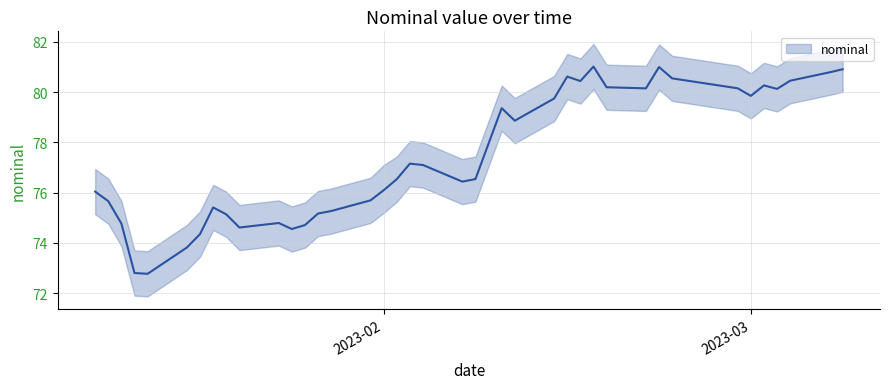

Where is nominal_upper nearest to the value 77?

2023-01-10